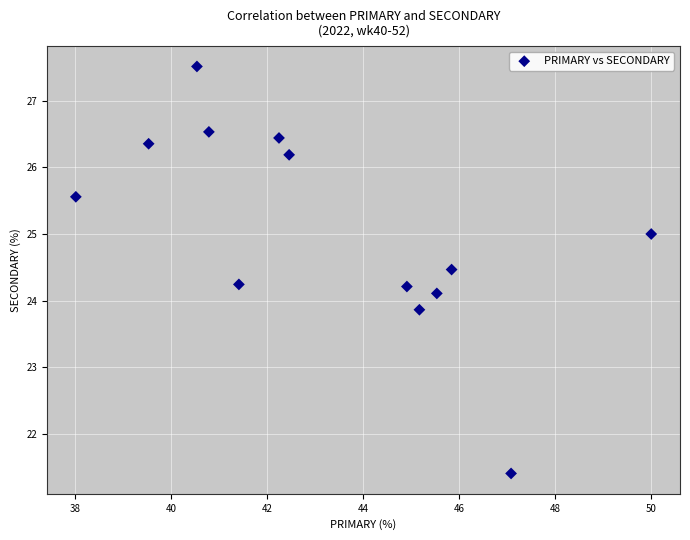

What is the range of Y values (max minus min)?

6.1